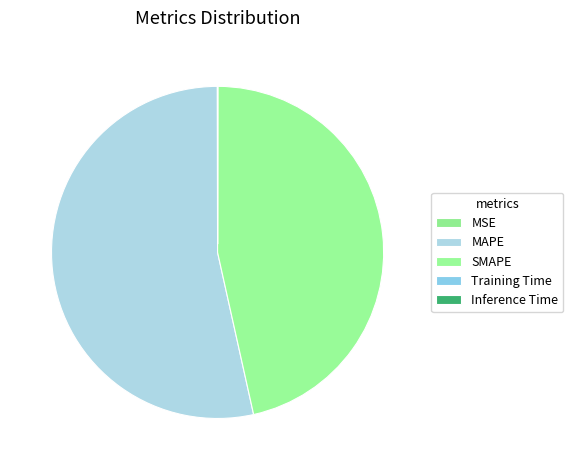

To the nearest percent, what is the combined percentage of MAPE and Inference Time?

53%